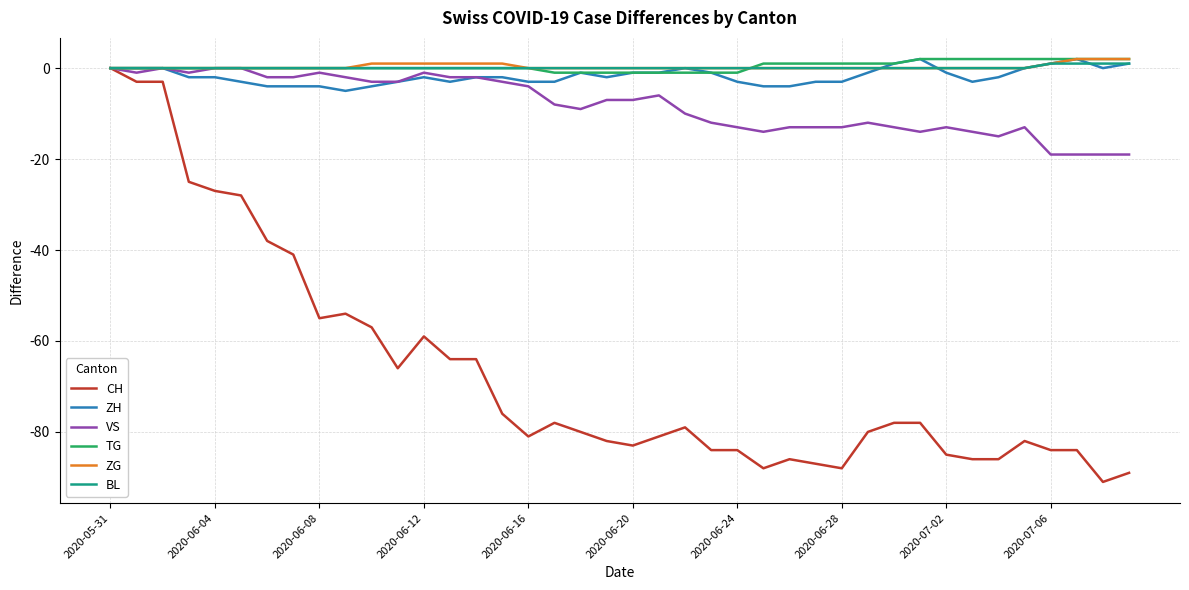

Which series has the largest range (max minus min)?

CH